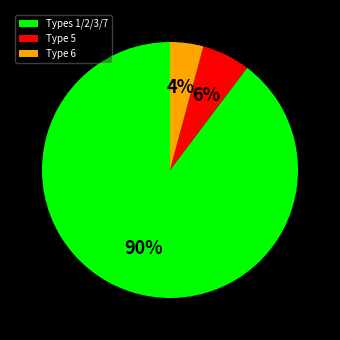

To the nearest percent, what portion does Type 6 represent?

4%